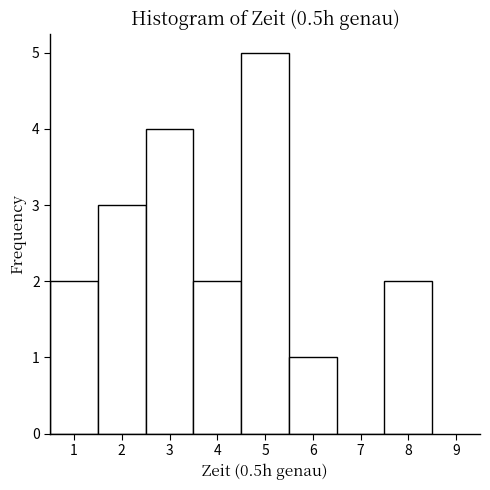

How tall is the bar that spans 3.5 to 4.5 on the x-axis? The values are not printed on the chart, so give them approximately, as read against the axis.

2